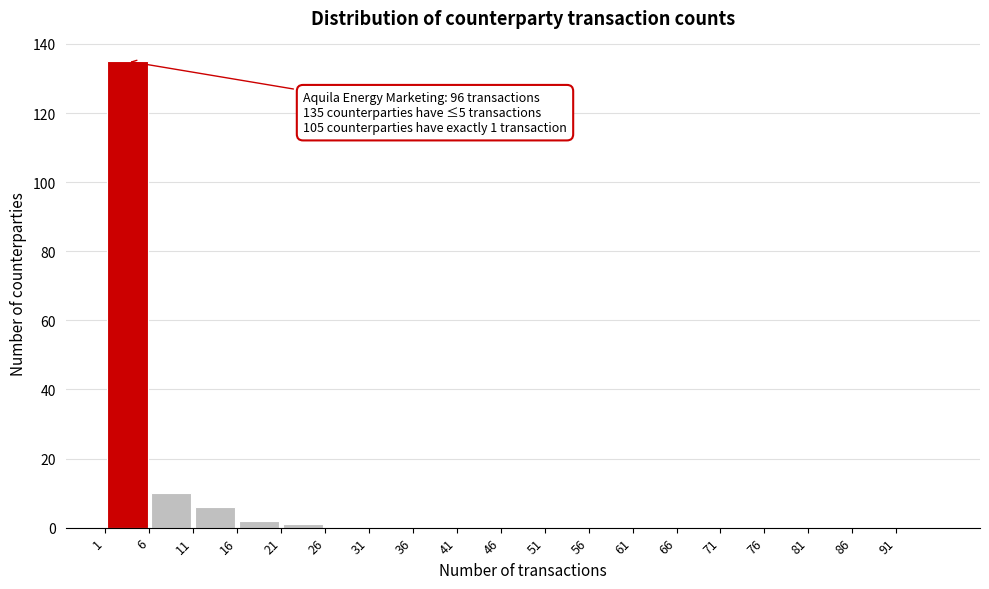

Which range on the x-axis has the tallest bar?

0.5 to 5.5